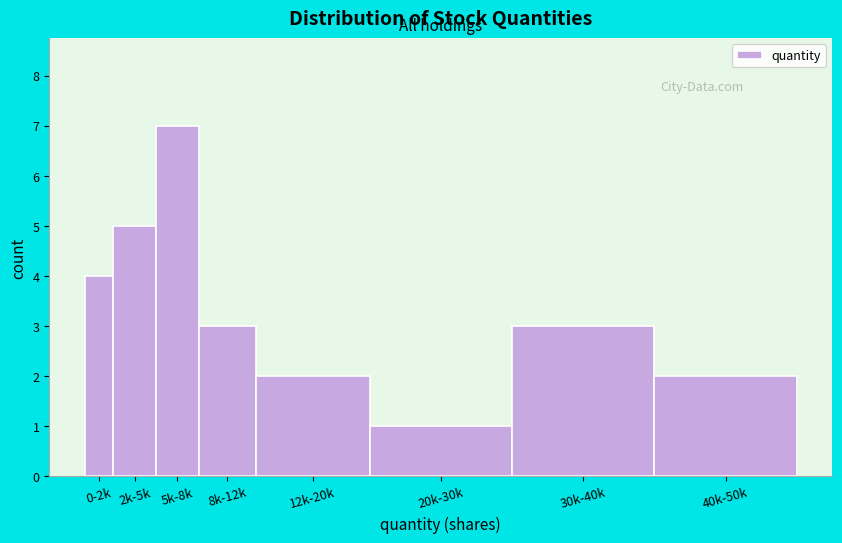

Reading left to right, what are all the values shown in this chart?

4	5	7	3	2	1	3	2